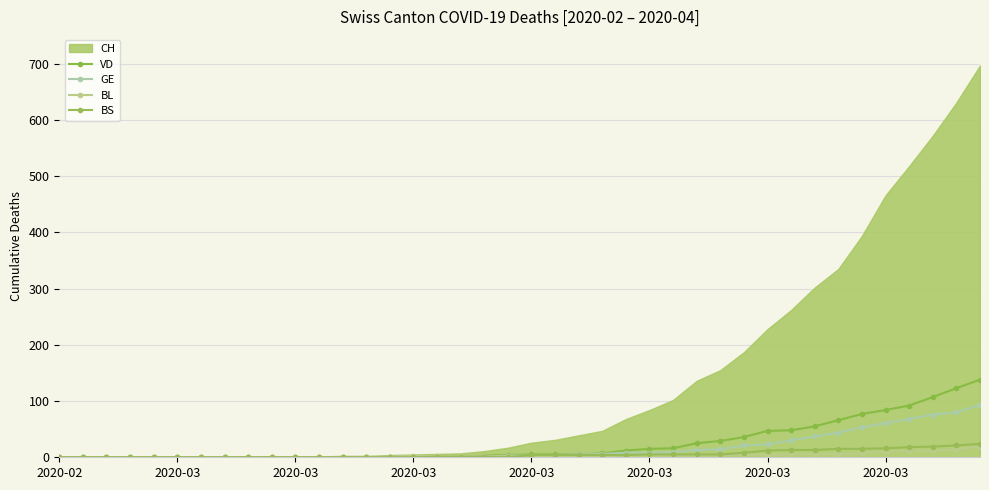

How many intersections are there between BL and VD?

1